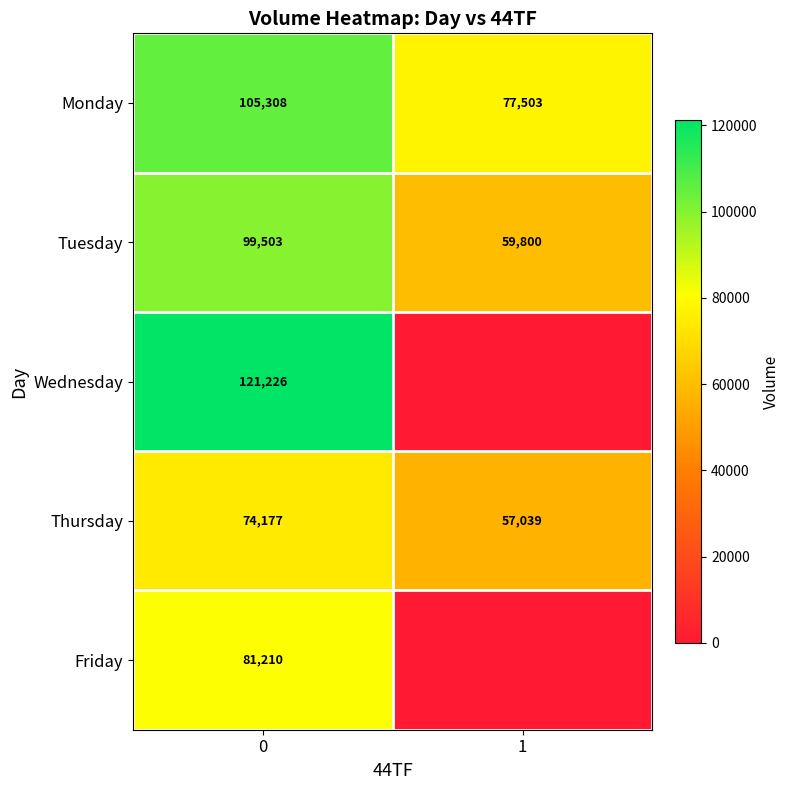

At 0, list the series in order from largest to smallest.

Wednesday, Monday, Tuesday, Friday, Thursday